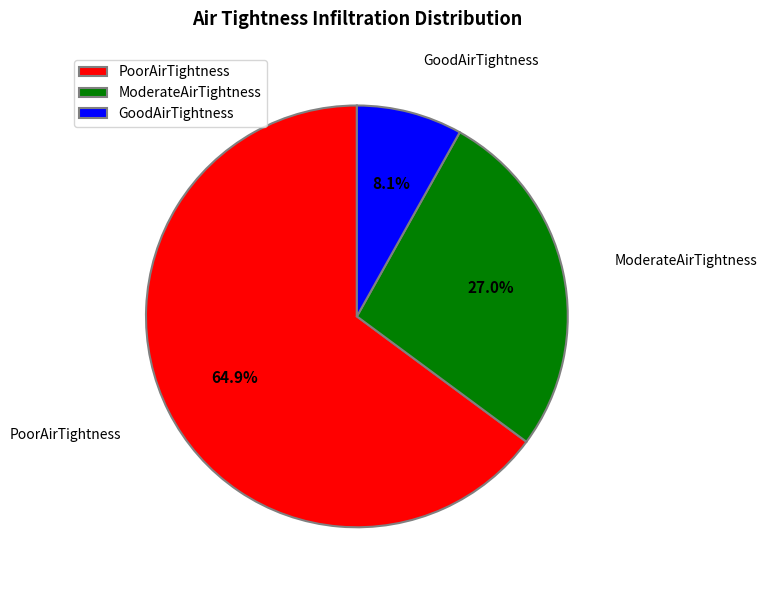

How many segments does this pie chart have?

3